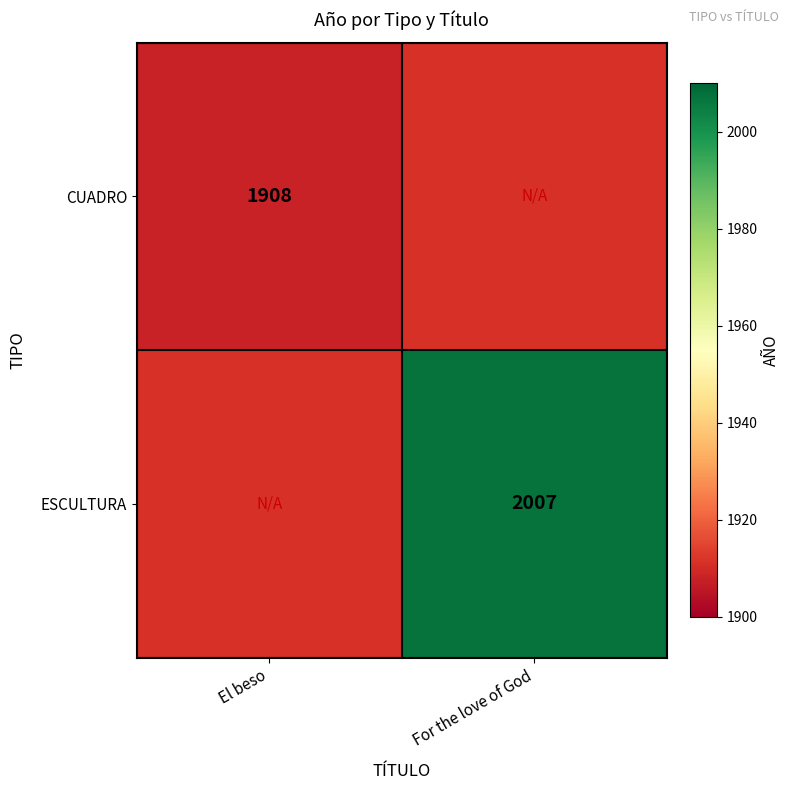

Is the value of CUADRO at El beso greater than the value of ESCULTURA at For the love of God?

No